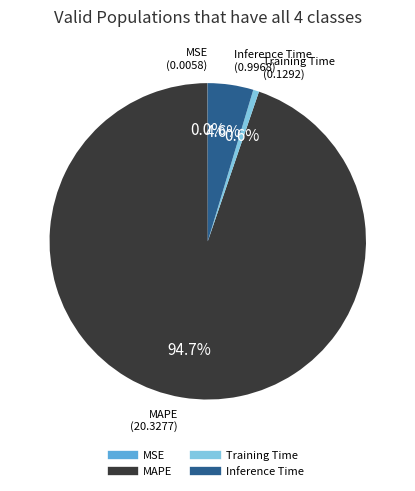

What portion of the pie excludes Training Time?

99.4%